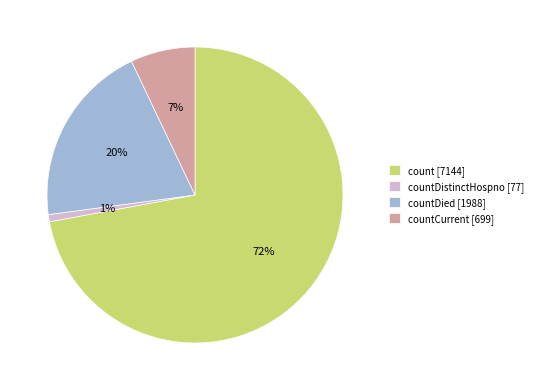

Count the number of slices in the pie.

4